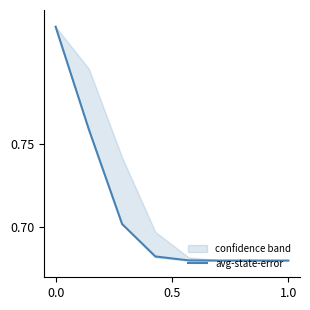

Does the chart have visible grid lines?

No